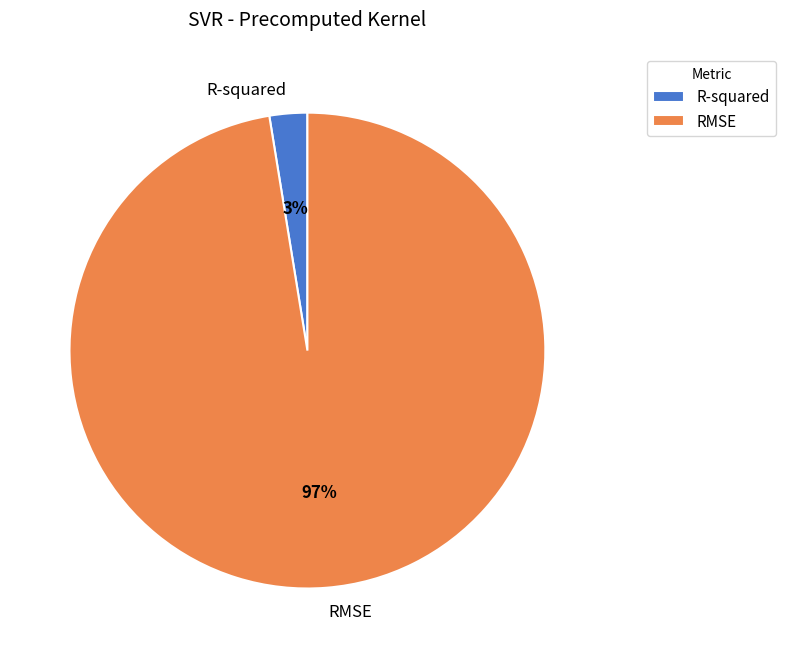

Combined, do R-squared and RMSE account for over 50%?

Yes